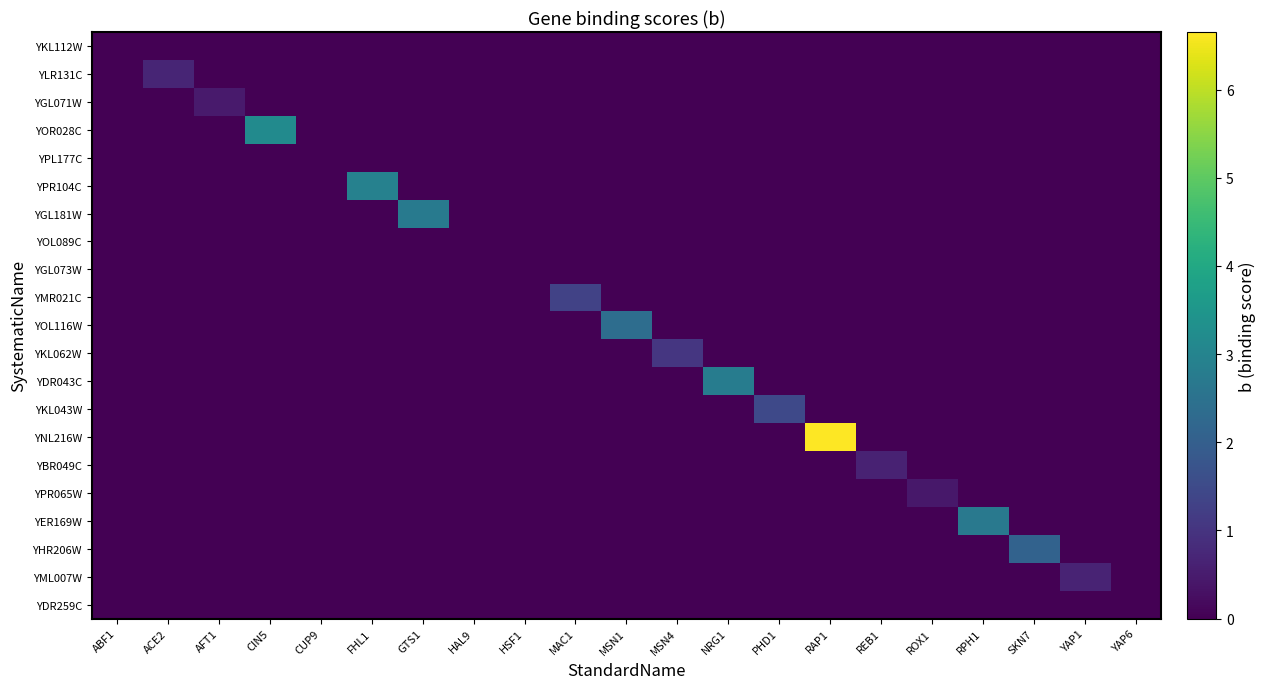

Which has a higher value, SKN7 or MAC1?

SKN7